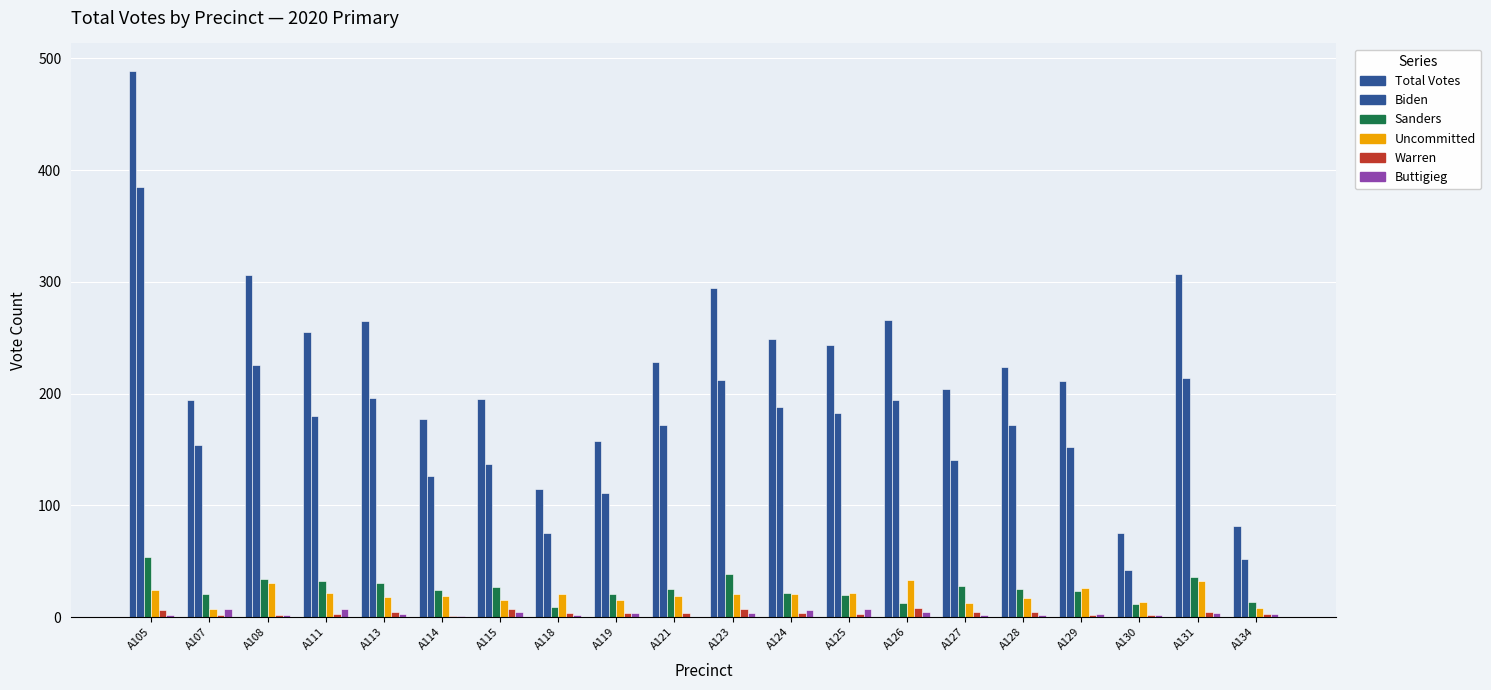

What is the difference between the maximum and minimum values in the Biden series?

343